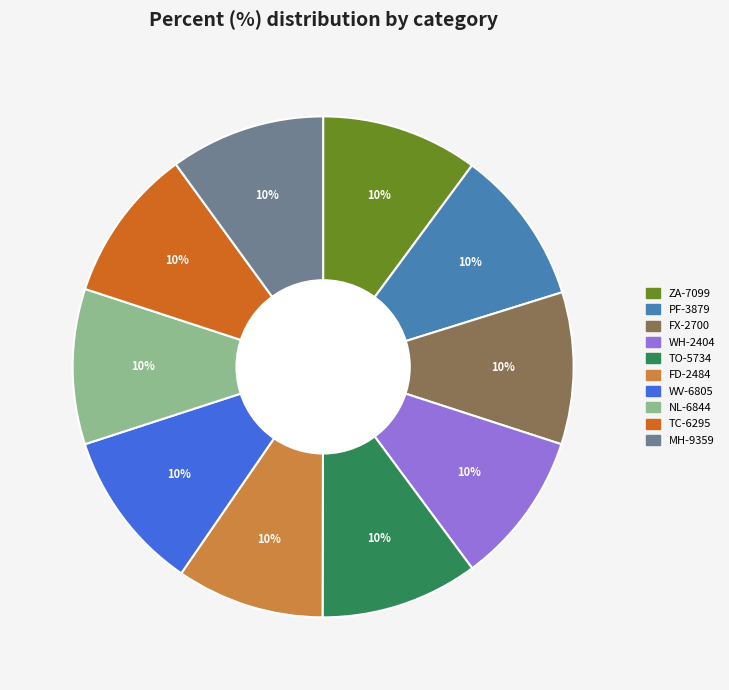

Approximately how many times larger is the value at NL-6844 compared to TC-6295?

1.0